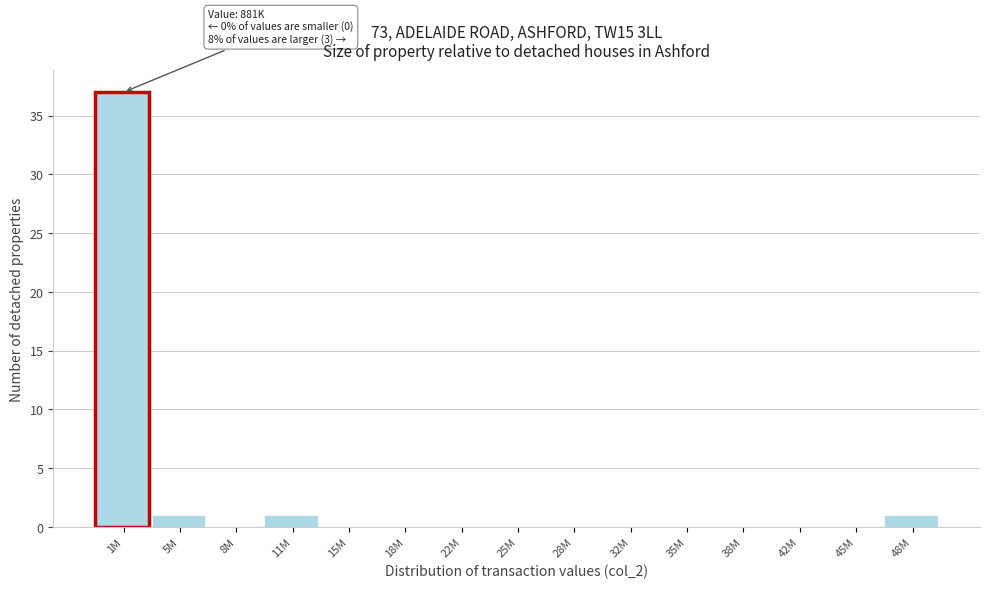

Reading left to right, extract all data points from this chart.

1M=37	5M=1	8M=0	11M=1	15M=0	18M=0	22M=0	25M=0	28M=0	32M=0	35M=0	38M=0	42M=0	45M=0	48M=1